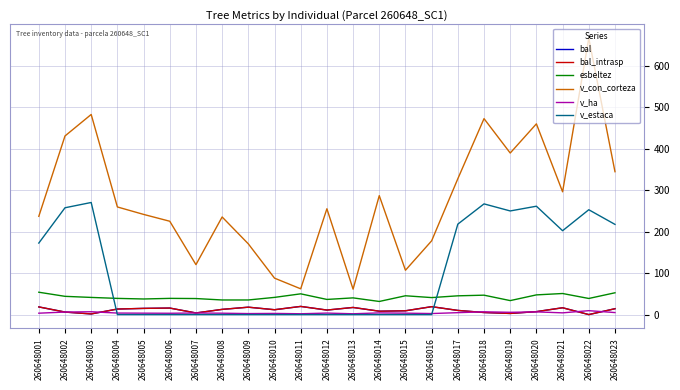

Which series has the widest spread of values?

v_con_corteza